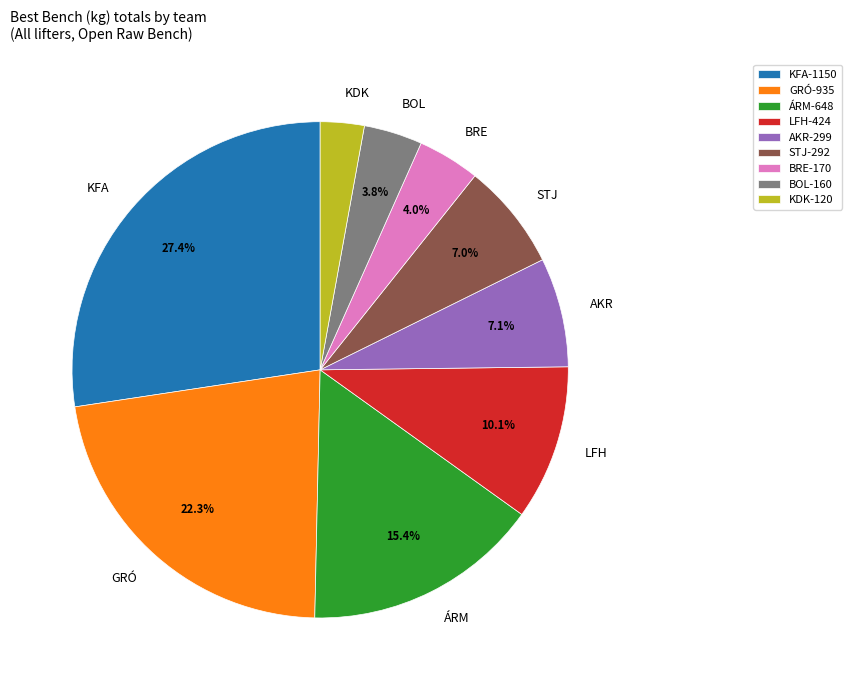

What percentage do BRE and STJ together represent?

11.0%